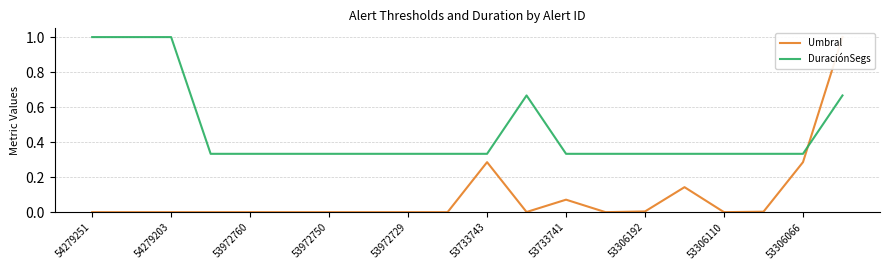

Is it true that DuraciónSegs equals 1.0 at 54279251?

True